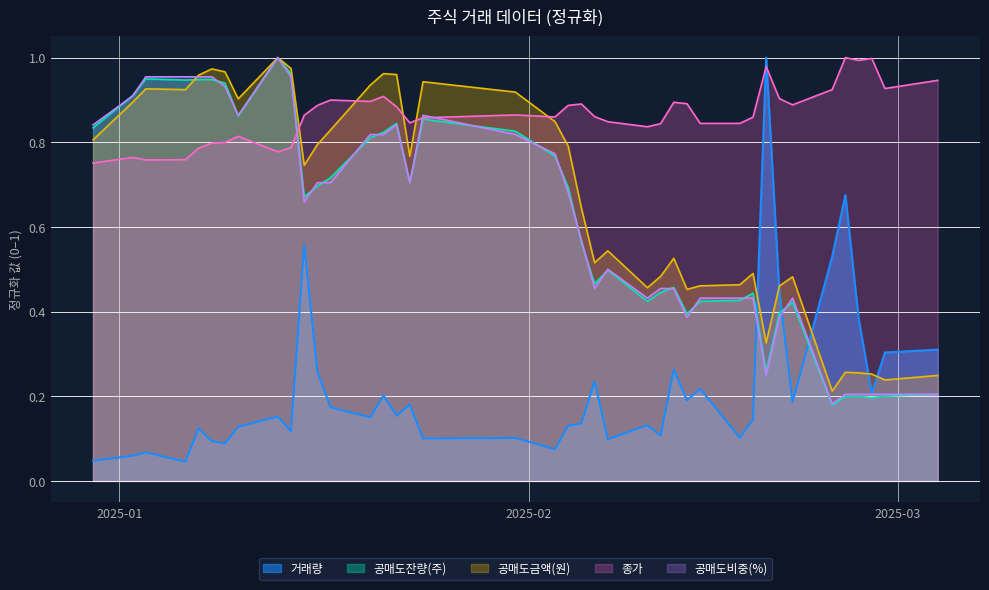

True or false: 종가 and 공매도비중(%) cross at least once.

True